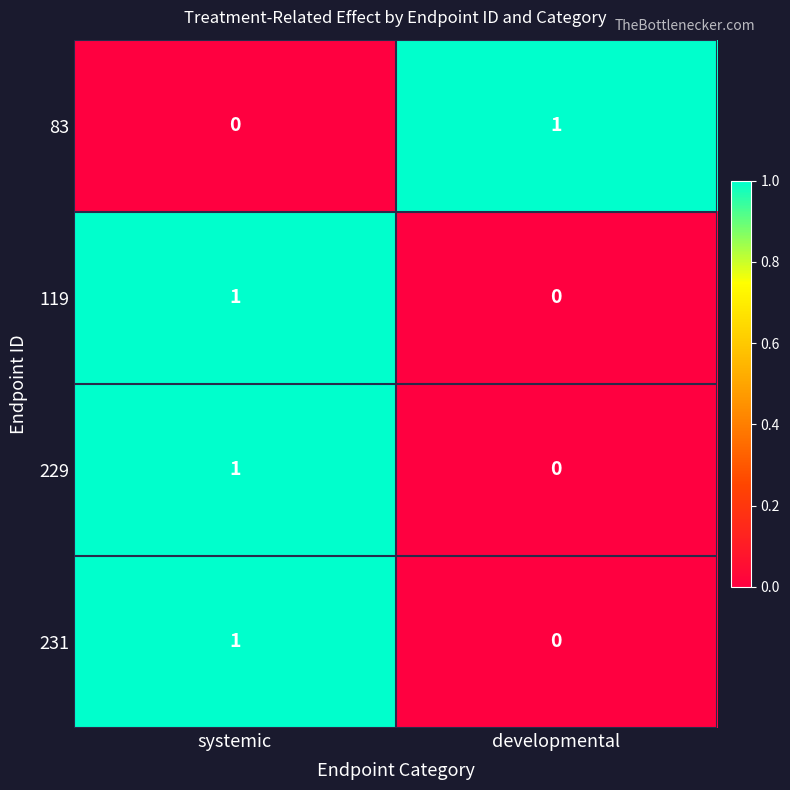

Reading left to right, extract all data points from this chart.

83: systemic=0	developmental=1
119: systemic=1	developmental=0
229: systemic=1	developmental=0
231: systemic=1	developmental=0